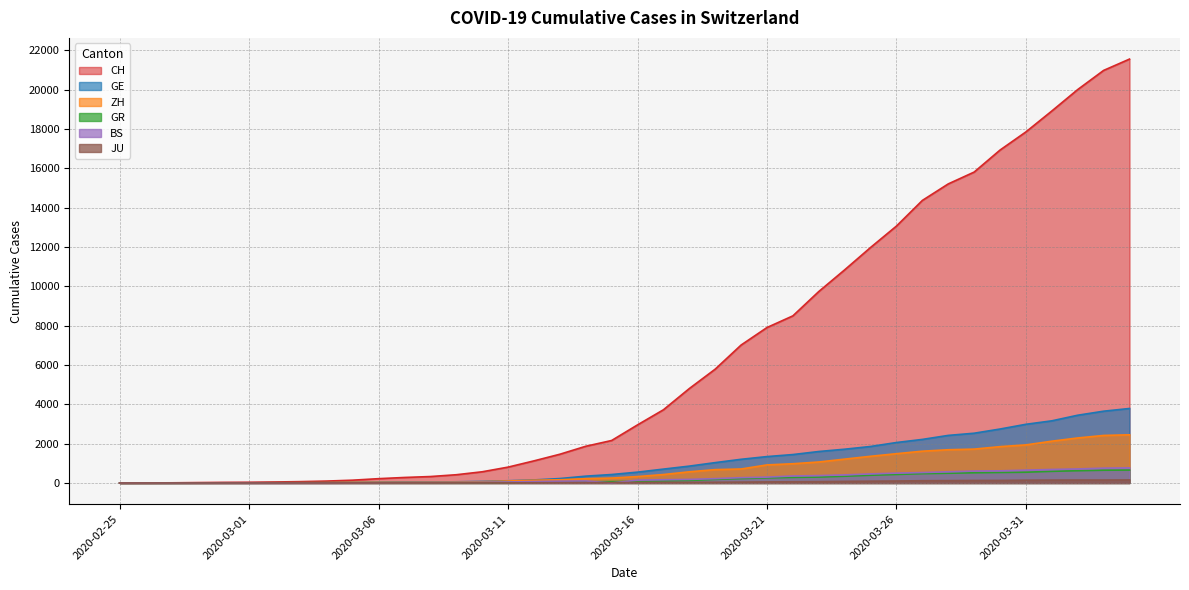

At which label does ZH reach its peak?

2020-04-04